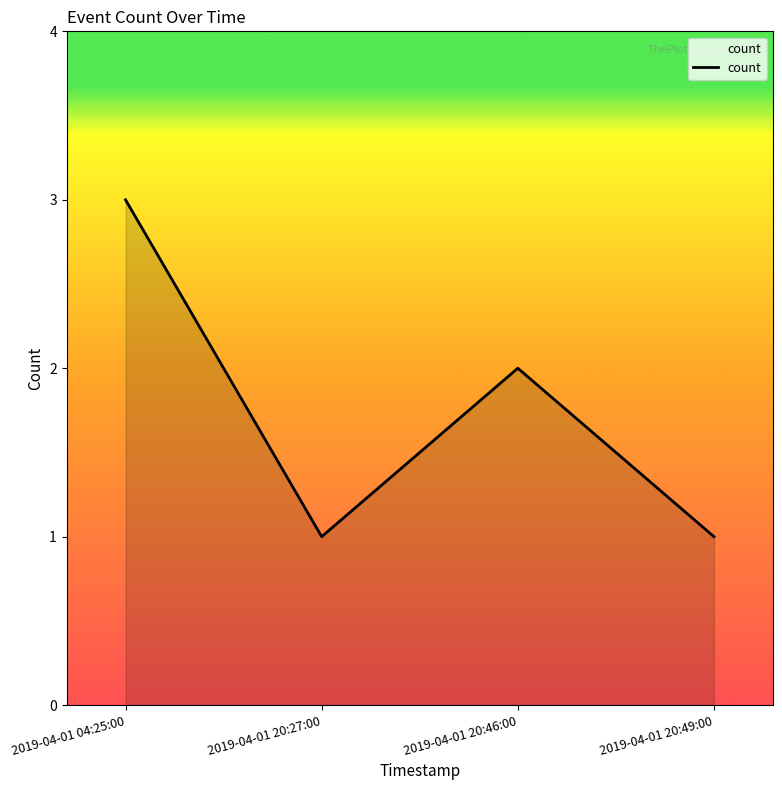

What position from the left is 2019-04-01 20:27:00?

2